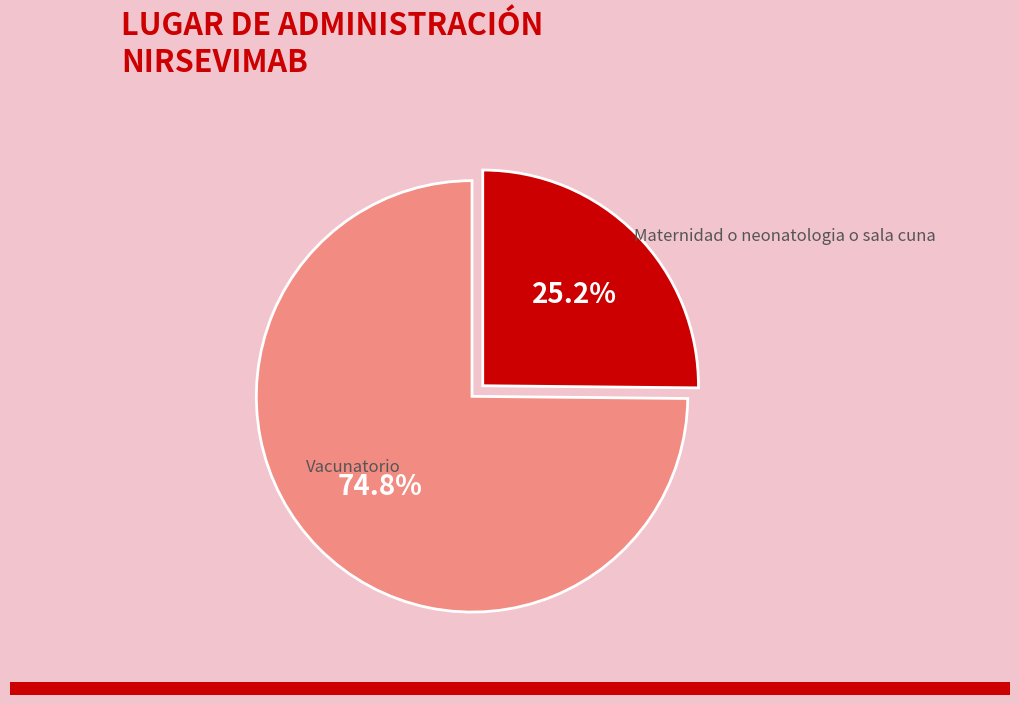

Is there a majority slice in this chart?

Yes